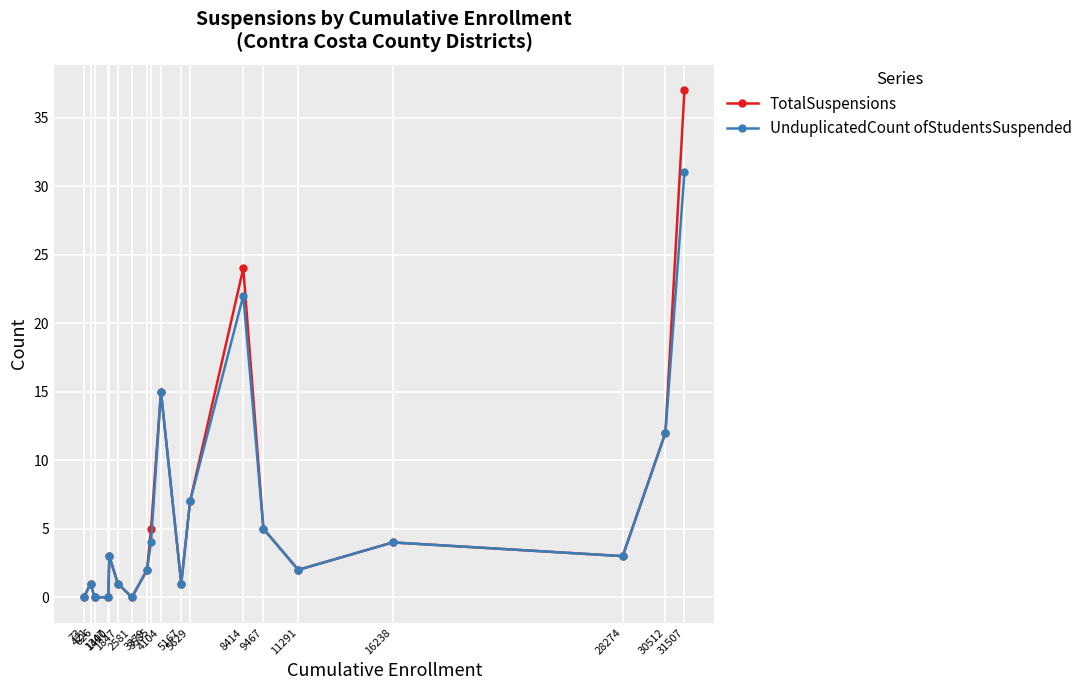

What is the value of the TotalSuspensions point at the 13th from the left?

24